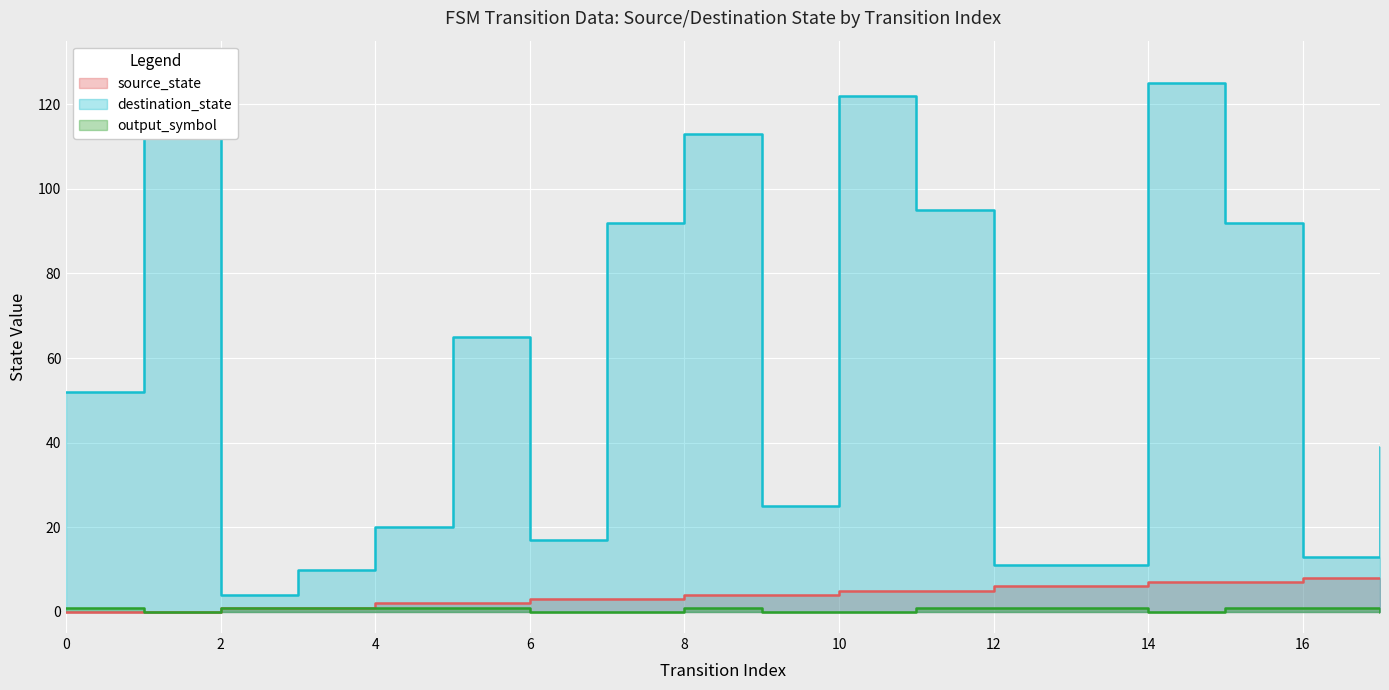

Reading left to right, extract all data points from this chart.

source_state: 0=0	1=0	2=1	3=1	4=2	5=2	6=3	7=3	8=4	9=4	10=5	11=5	12=6	13=6	14=7	15=7	16=8	17=8
destination_state: 0=52	1=120	2=4	3=10	4=20	5=65	6=17	7=92	8=113	9=25	10=122	11=95	12=11	13=11	14=125	15=92	16=13	17=39
output_symbol: 0=1	1=0	2=1	3=1	4=1	5=1	6=0	7=0	8=1	9=0	10=0	11=1	12=1	13=1	14=0	15=1	16=1	17=0